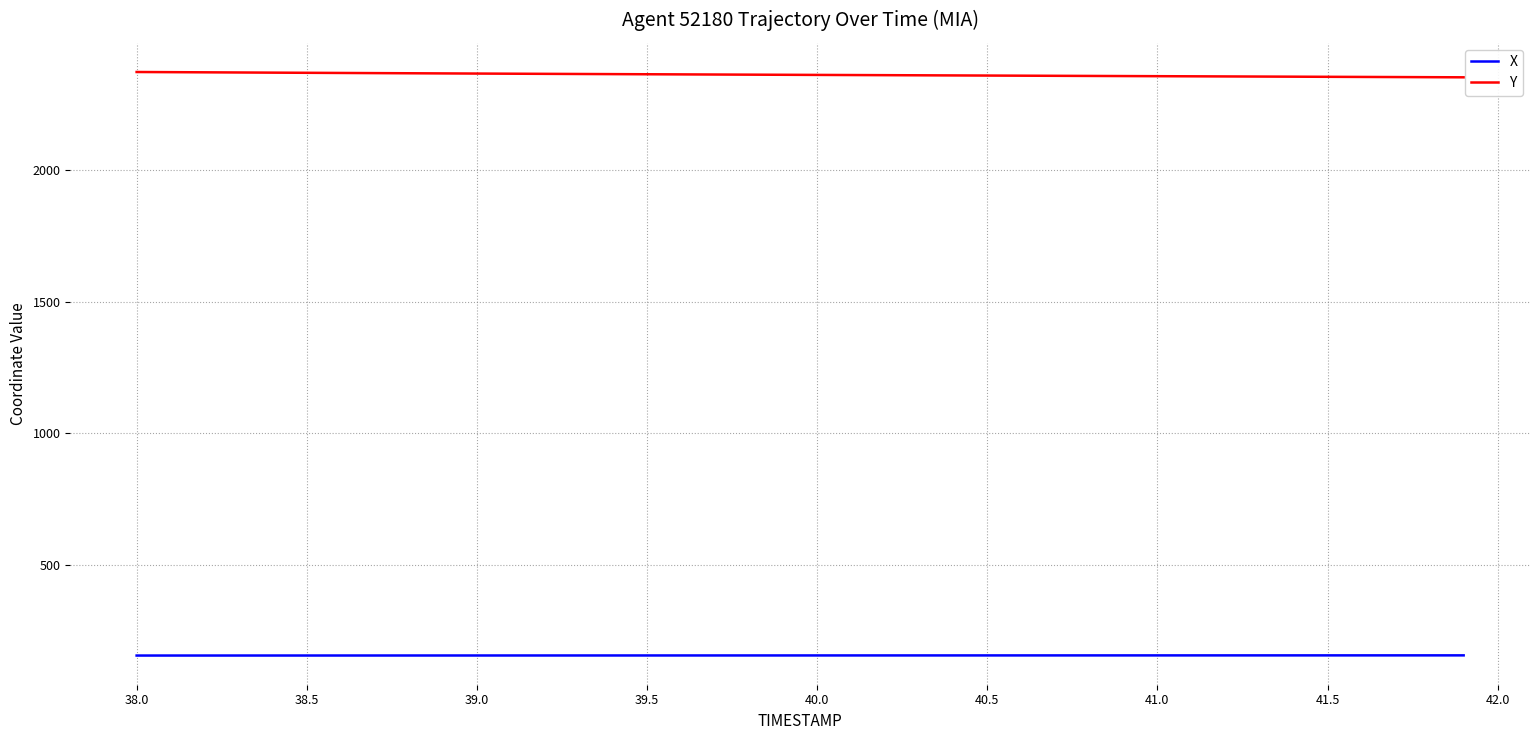

Rank the series by their average value, from lowest to highest.

X, Y